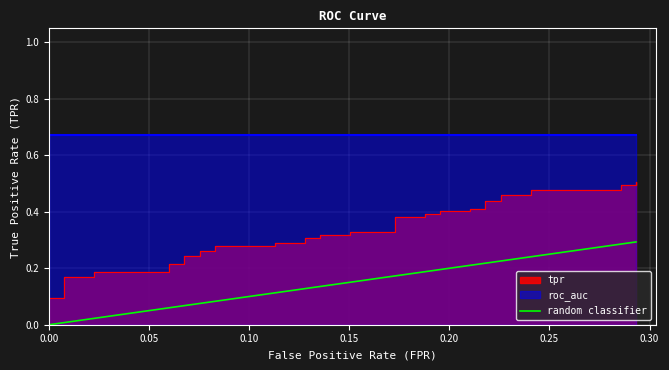

True or false: the data has more than 2 interior local peaks.

False